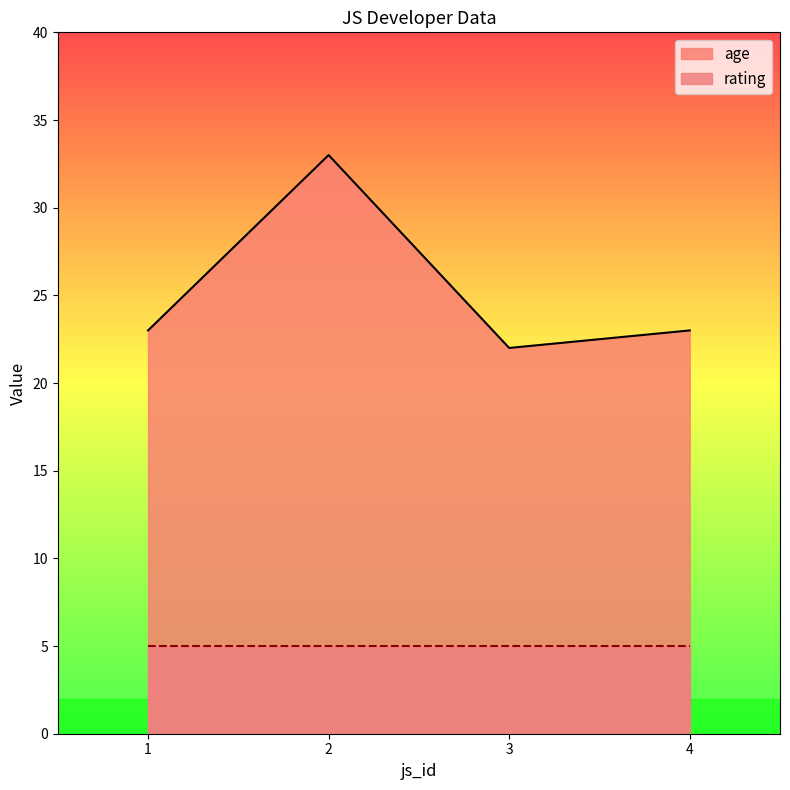

How many points are lower than both their immediate neighbors (excluding endpoints)?

1